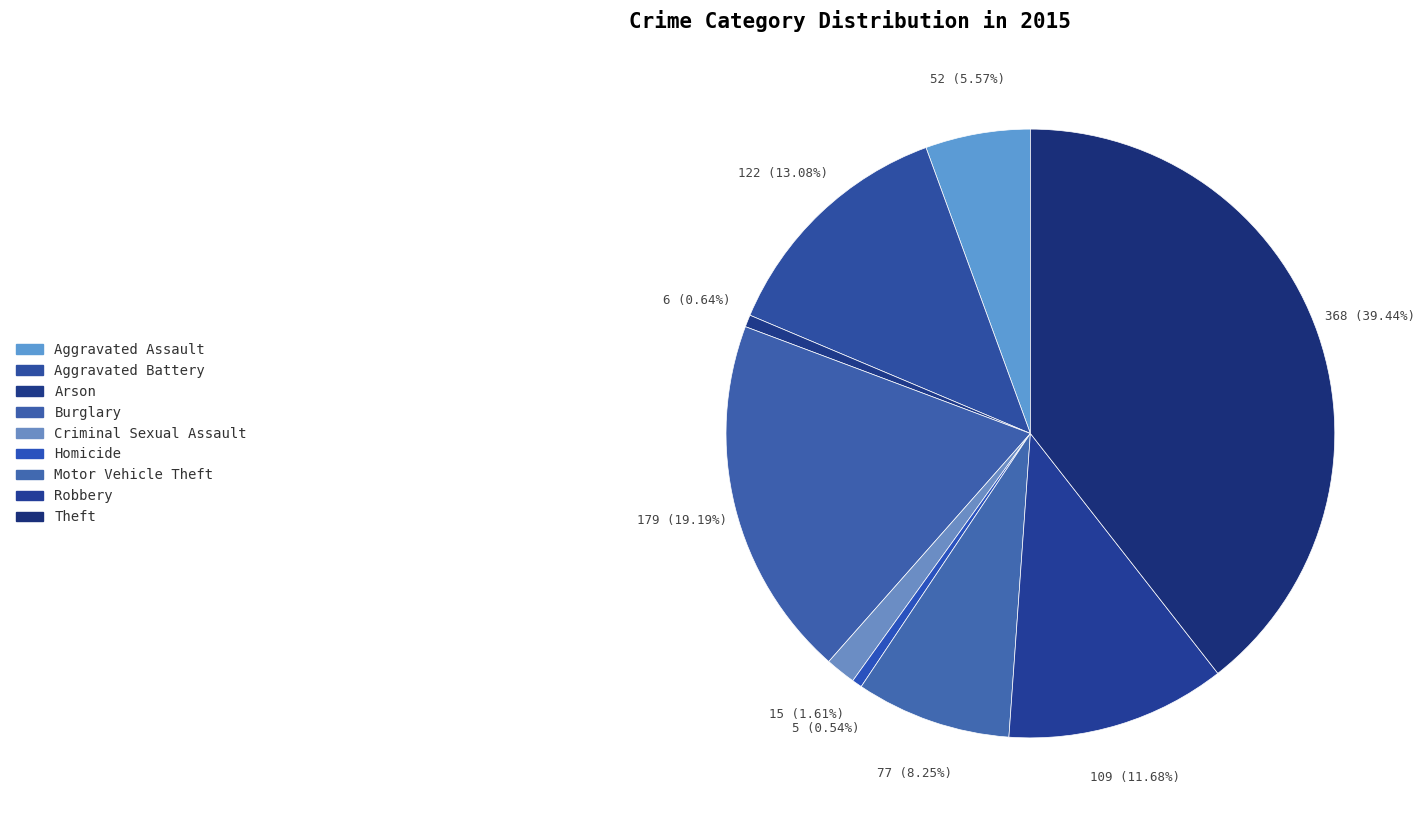

Does any single category account for the majority?

No